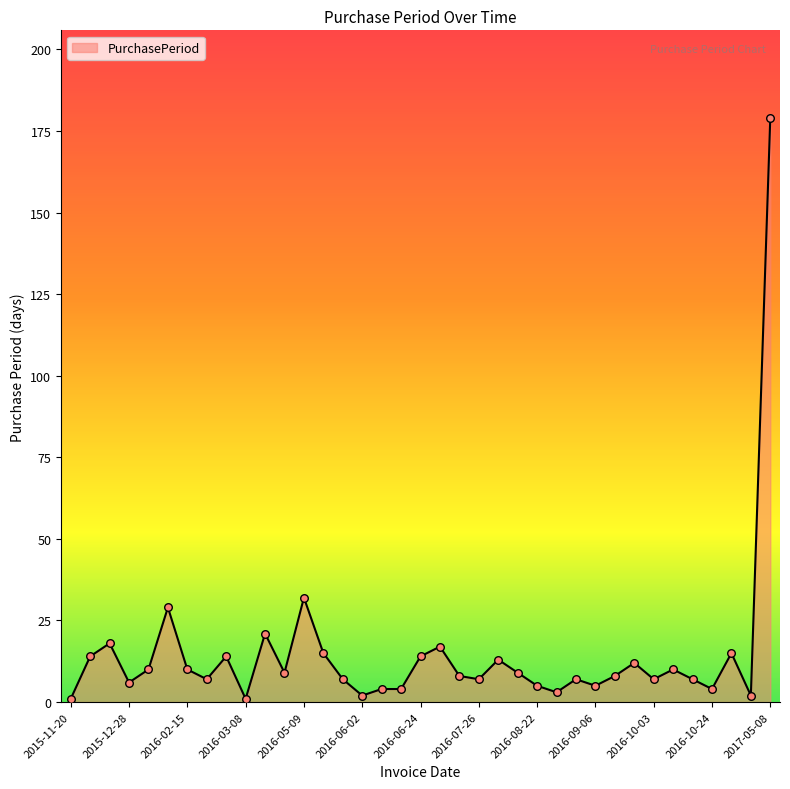

What is the difference between the maximum and minimum values?

178